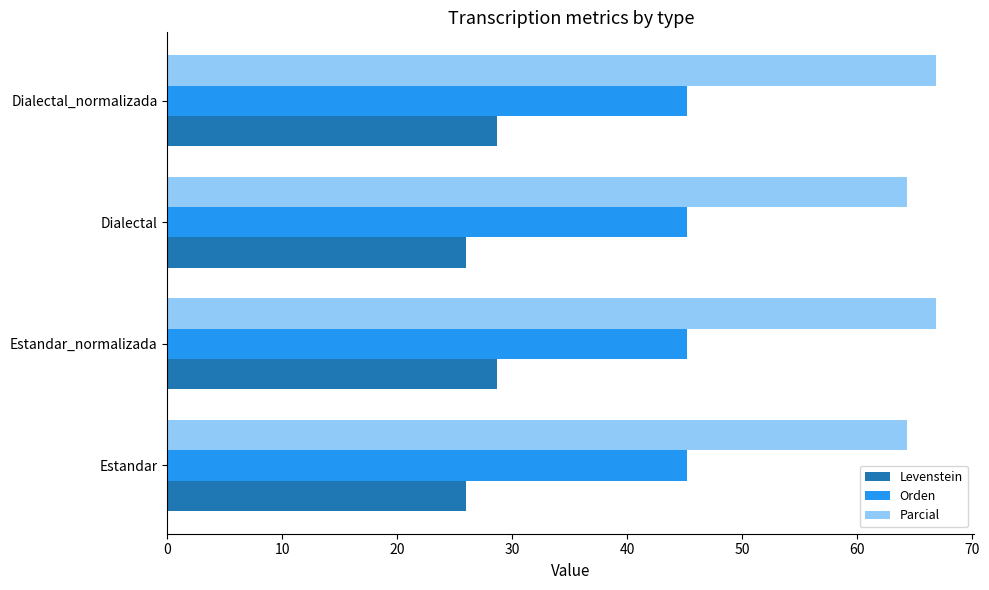

What value does the Parcial series have at Estandar_normalizada?

66.8